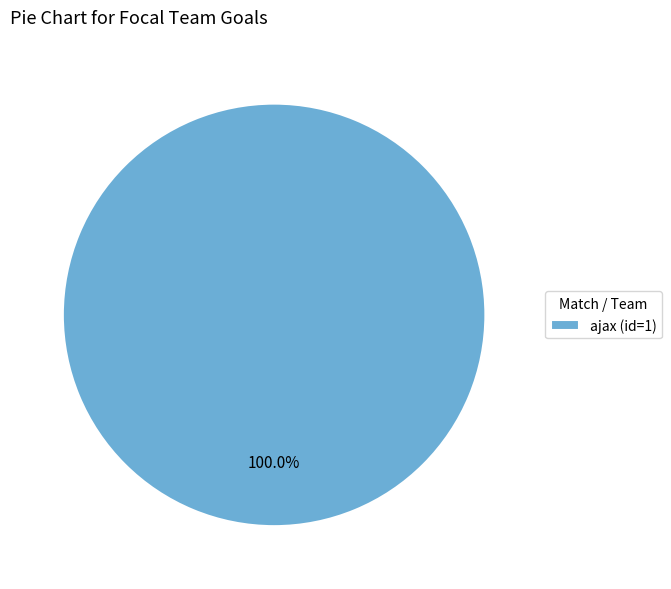

Is it true that ajax (id=1) is 91% of the pie?

False